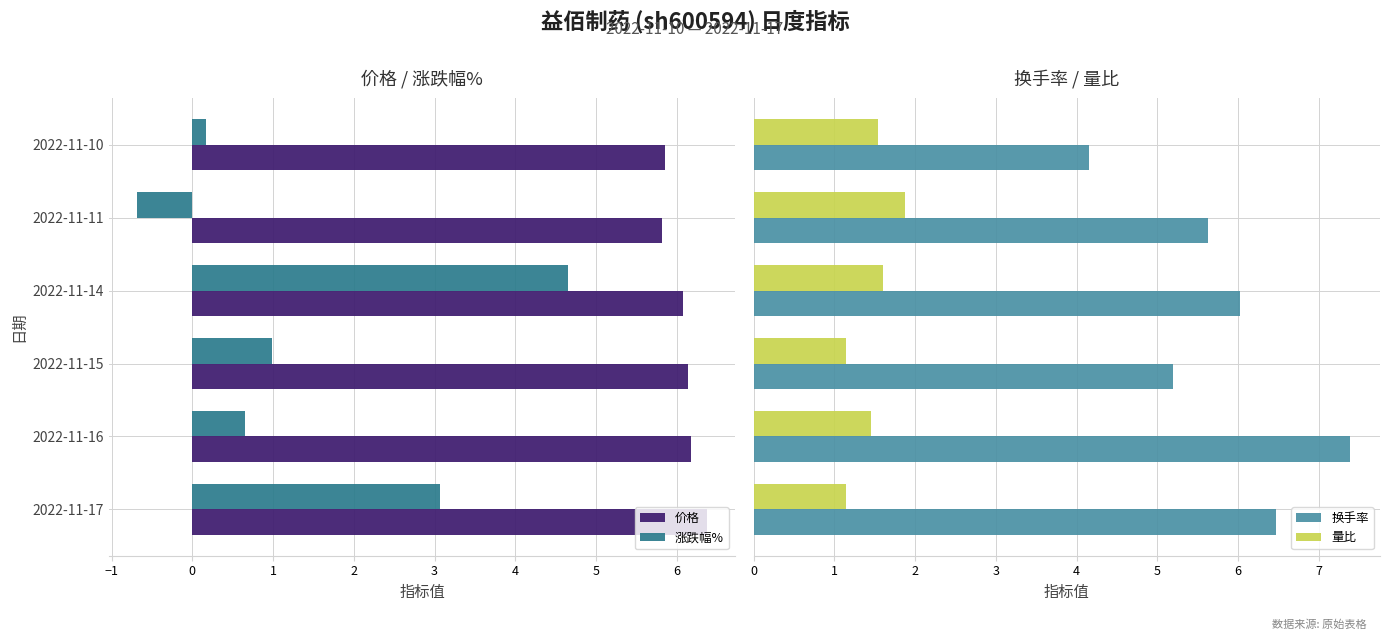

At how many categories does at least one series exceed 2?

6